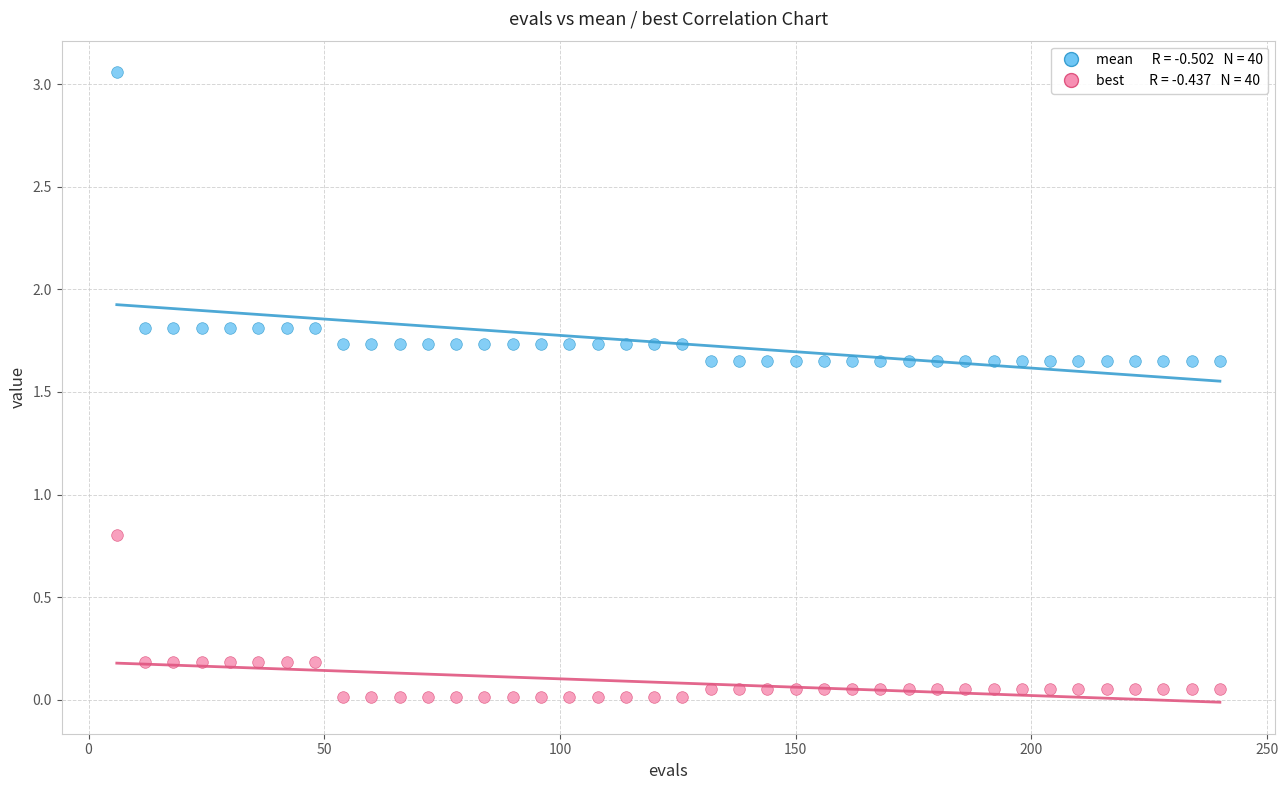

Across all data points, what is the range of X values (max minus min)?

234.0